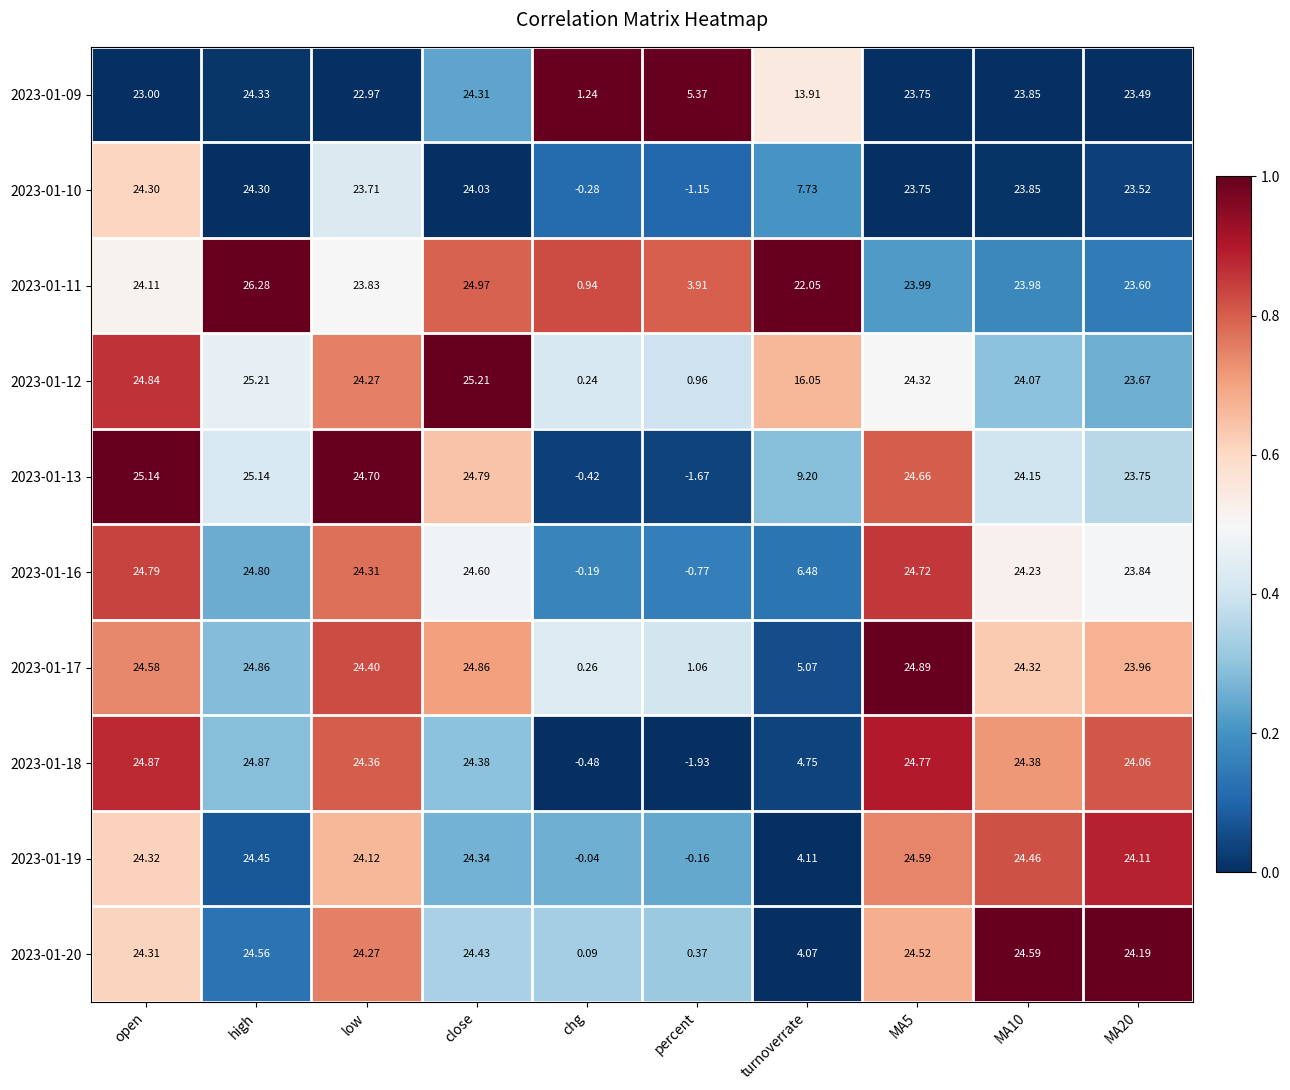

At which label is 2023-01-11 closest to 13?

turnoverrate